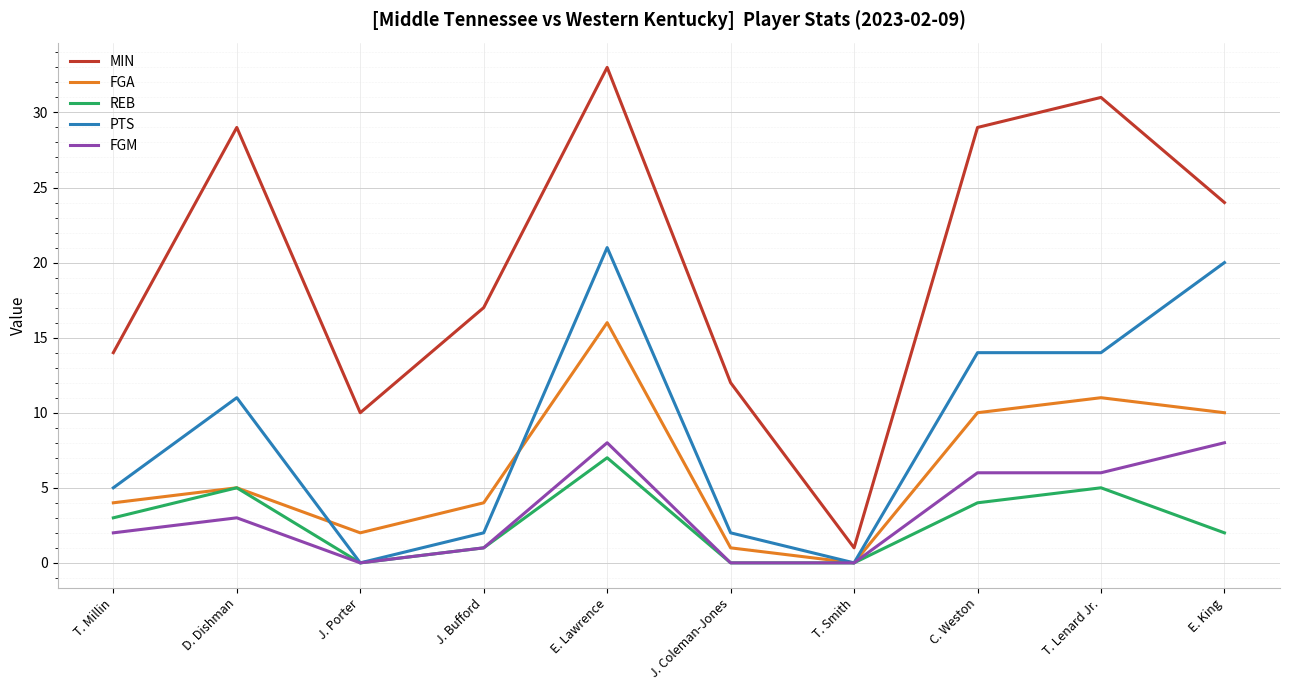

At which category is the sum across all series the highest?

E. Lawrence